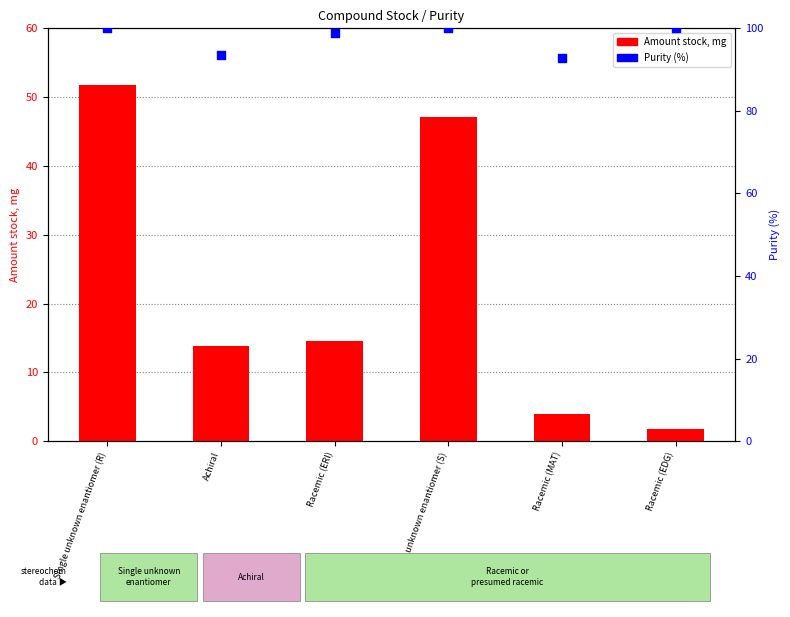

Which series contains the highest Y value?

Purity